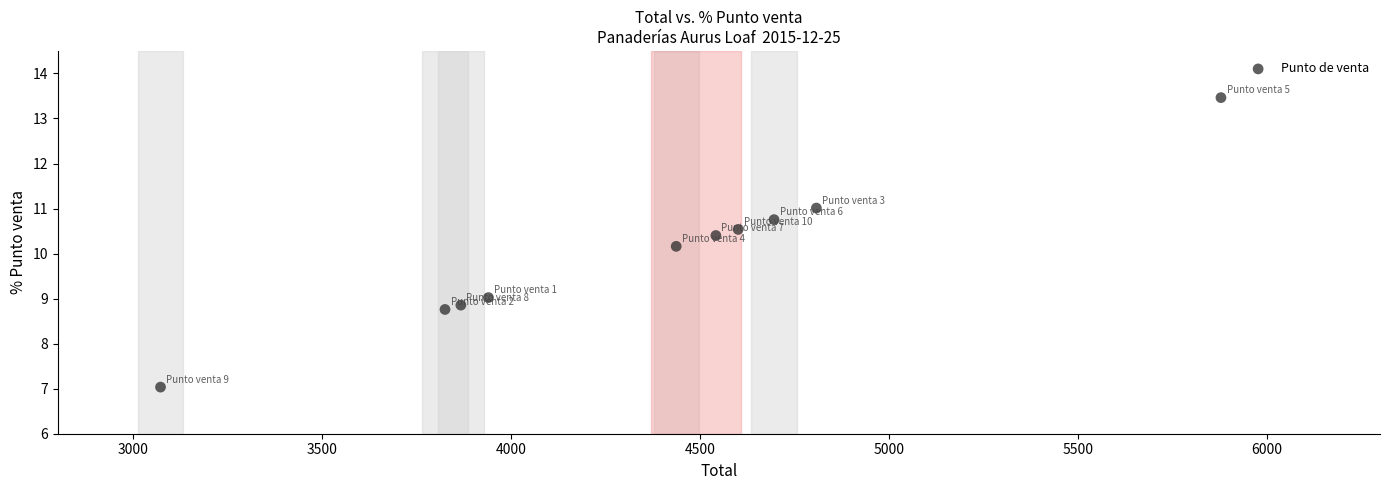

What Y value in the scatter plot is closest to 10?

10.2